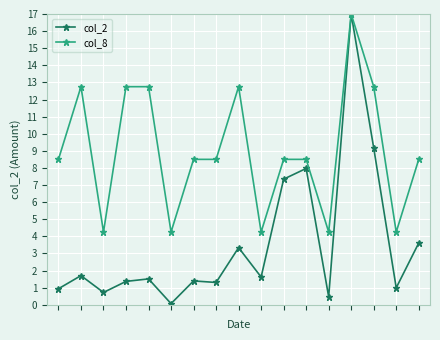

Which series has the largest range (max minus min)?

col_2